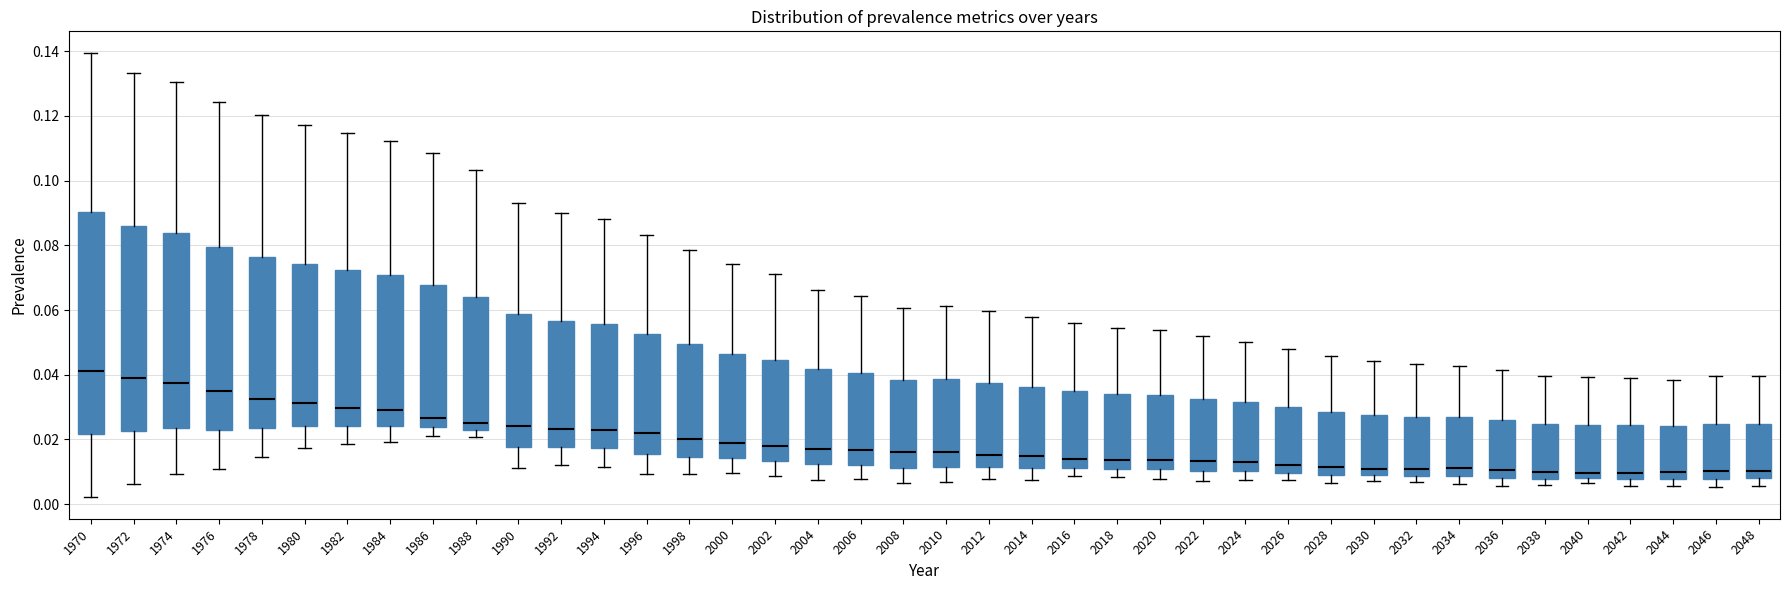

Where is the upper edge of the box at x = 1972 on the y-axis? The values are not printed on the chart, so give them approximately, as read against the axis.

0.086